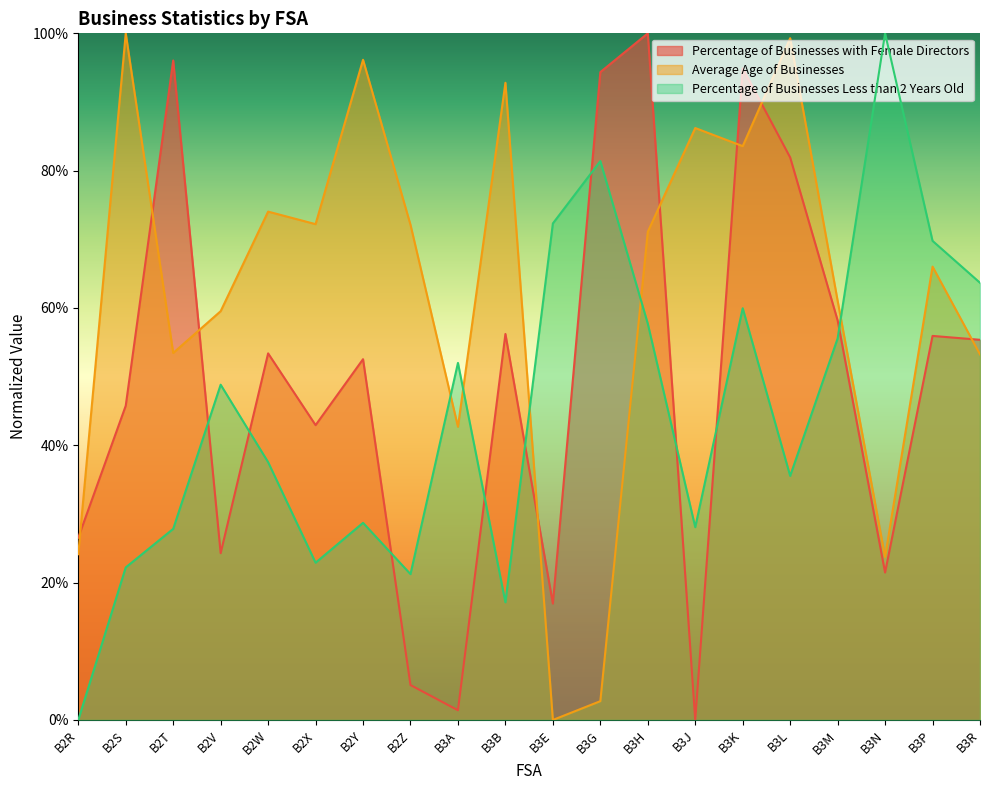

At which category does Percentage of Businesses with Female Directors reach its first local valley?

B2V